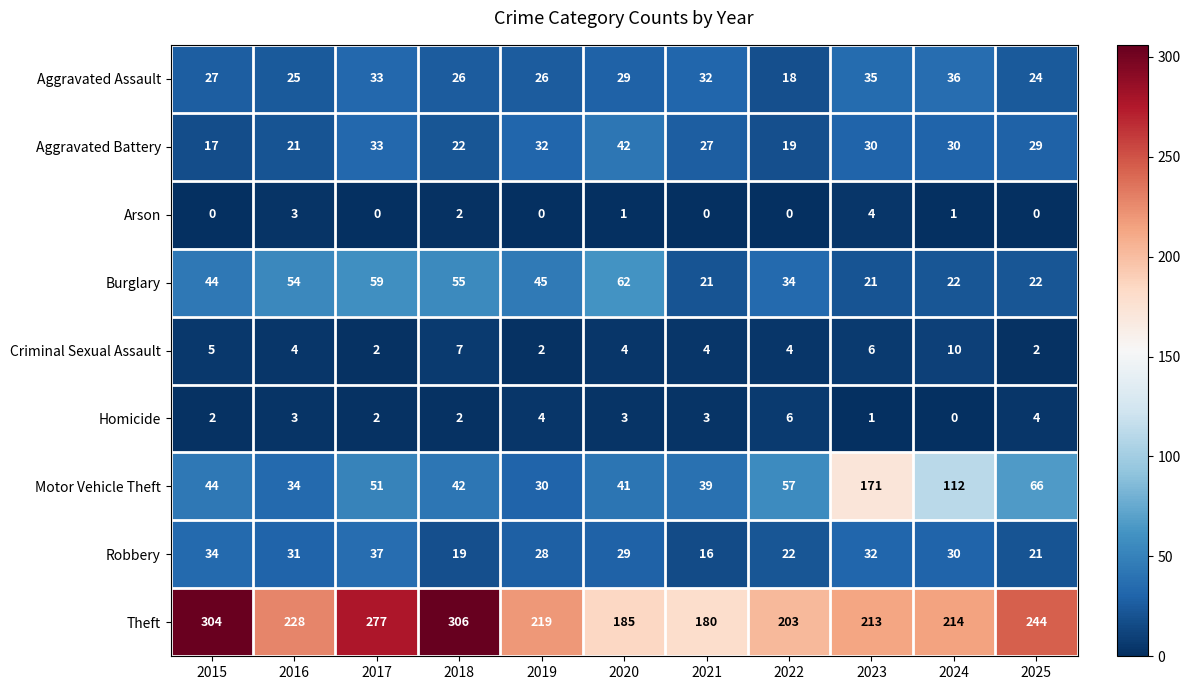

Rank the series by their maximum value, from highest to lowest.

Theft, Motor Vehicle Theft, Burglary, Aggravated Battery, Robbery, Aggravated Assault, Criminal Sexual Assault, Homicide, Arson